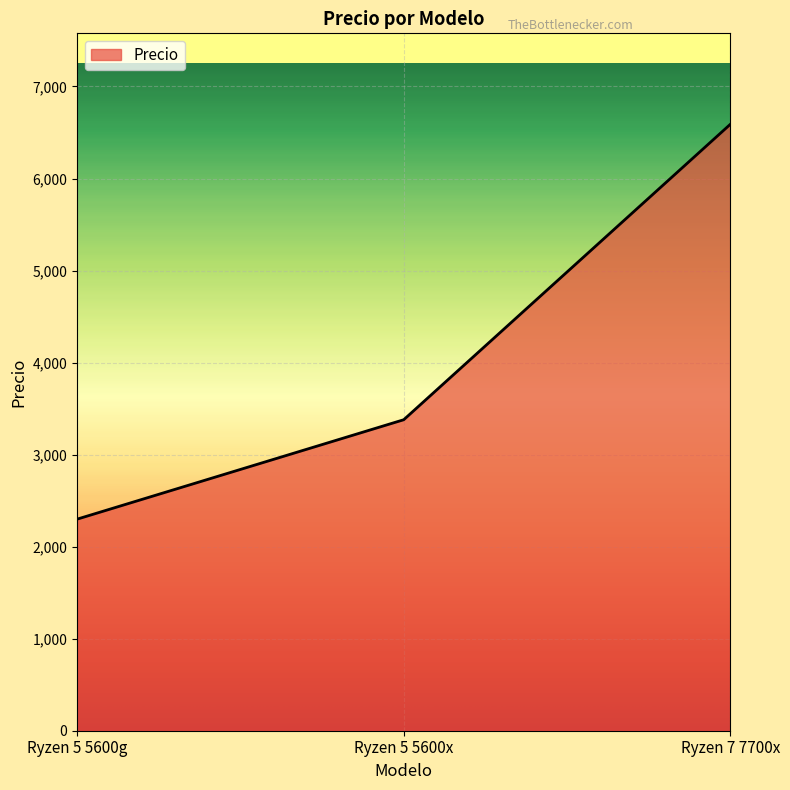

What is the minimum value shown in the chart?

2299